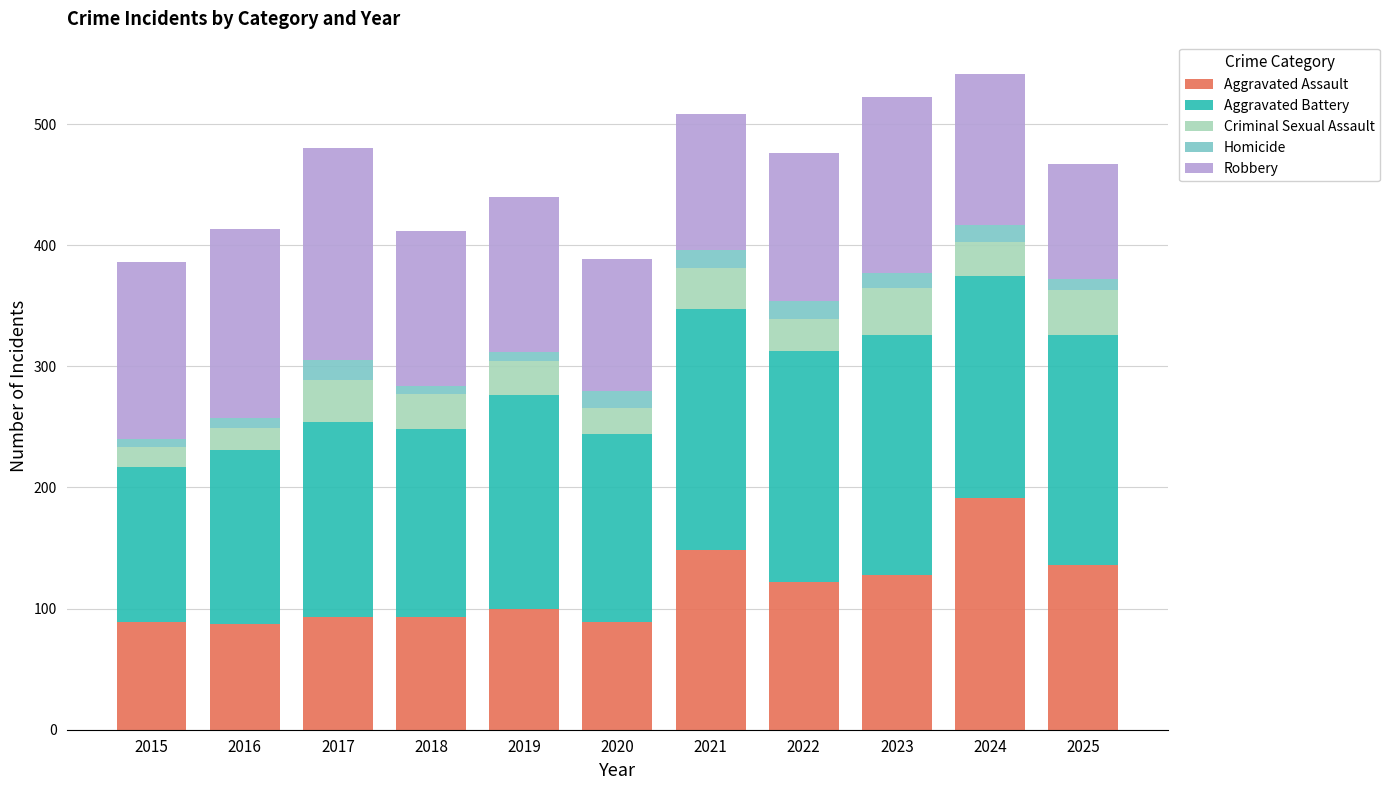

What is the highest value of the Aggravated Assault series?

191